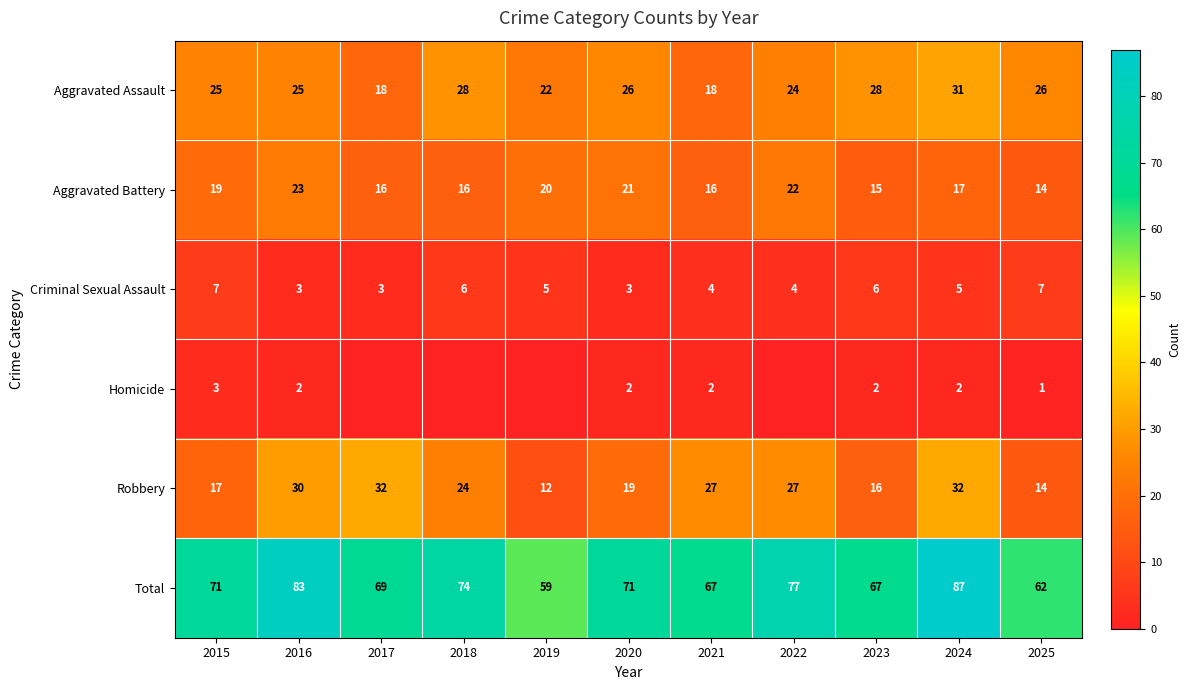

The value of Criminal Sexual Assault at 2020 is 3. True or false?

True